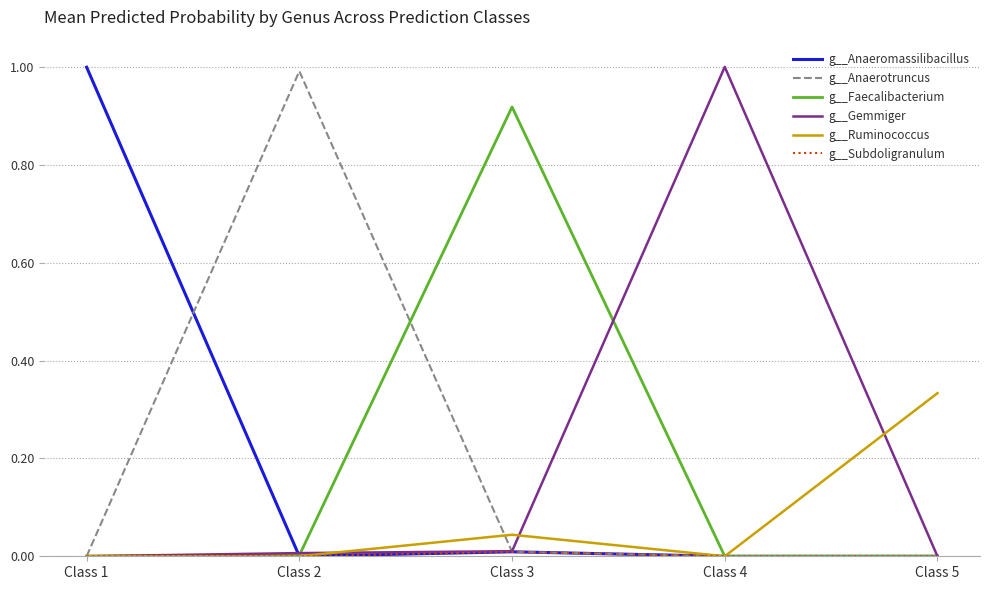

Is it true that g__Gemmiger equals 0.0 at Class 3?

True